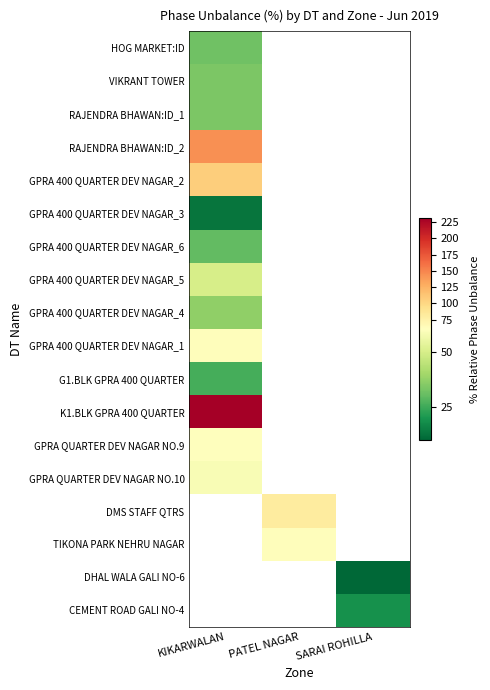

List the series in order of their peak value, lowest first.

GPRA 400 QUARTER DEV NAGAR_3, G1.BLK GPRA 400 QUARTER, GPRA 400 QUARTER DEV NAGAR_6, HOG MARKET:ID, VIKRANT TOWER, RAJENDRA BHAWAN:ID_1, GPRA 400 QUARTER DEV NAGAR_4, GPRA 400 QUARTER DEV NAGAR_5, GPRA QUARTER DEV NAGAR NO.10, GPRA QUARTER DEV NAGAR NO.9, GPRA 400 QUARTER DEV NAGAR_1, GPRA 400 QUARTER DEV NAGAR_2, RAJENDRA BHAWAN:ID_2, K1.BLK GPRA 400 QUARTER, DMS STAFF QTRS, TIKONA PARK NEHRU NAGAR, DHAL WALA GALI NO-6, CEMENT ROAD GALI NO-4